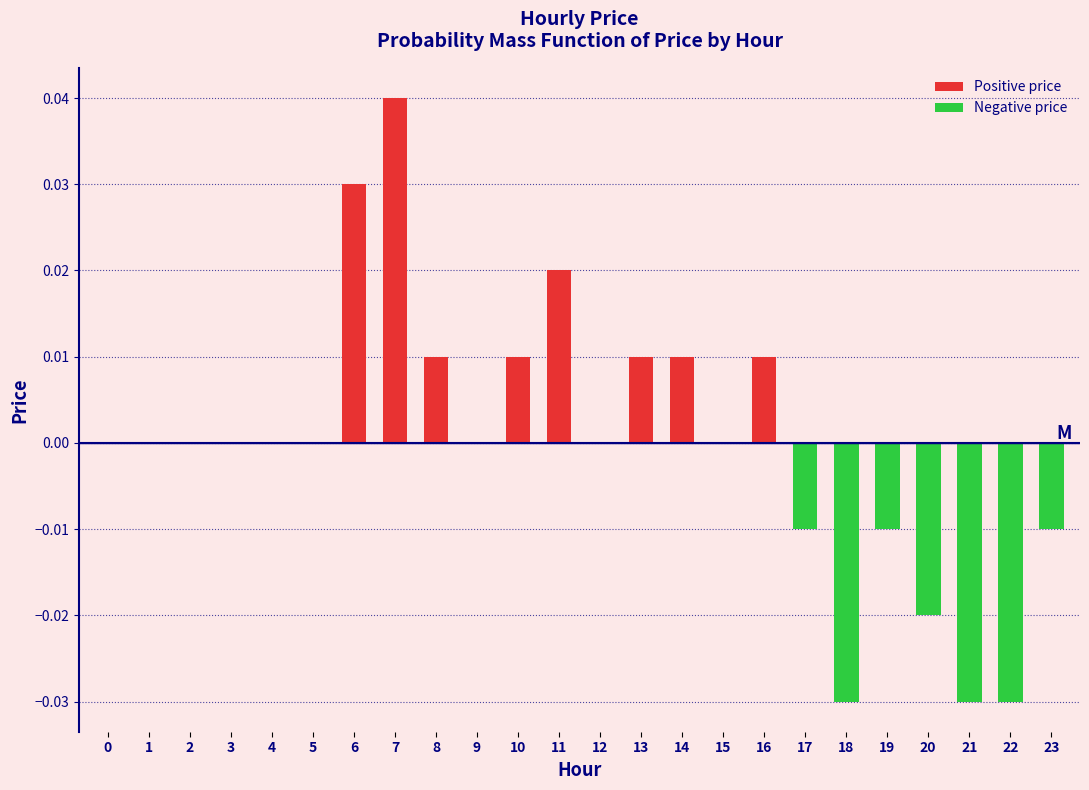

Which category has the highest value across all series?

7